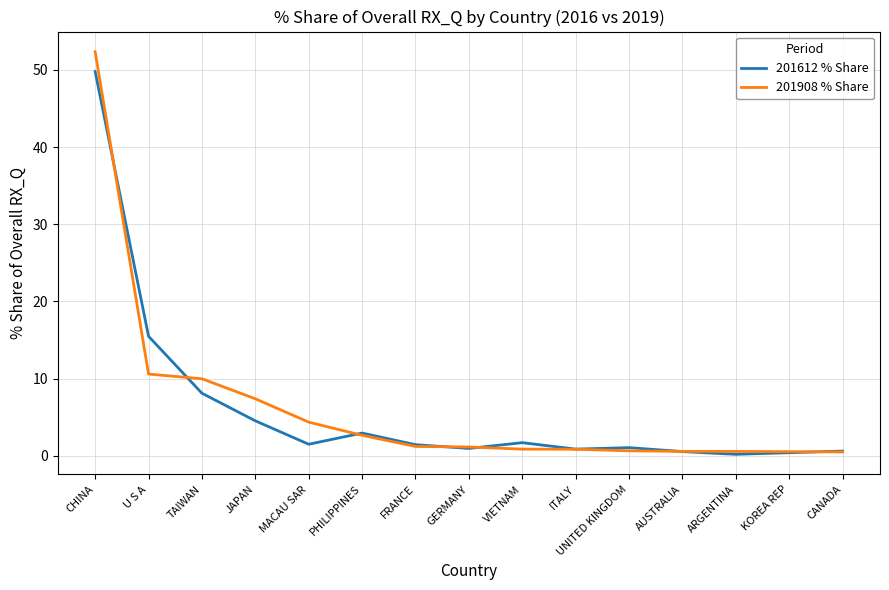

Which category has the highest value in the 201908 % Share series?

CHINA